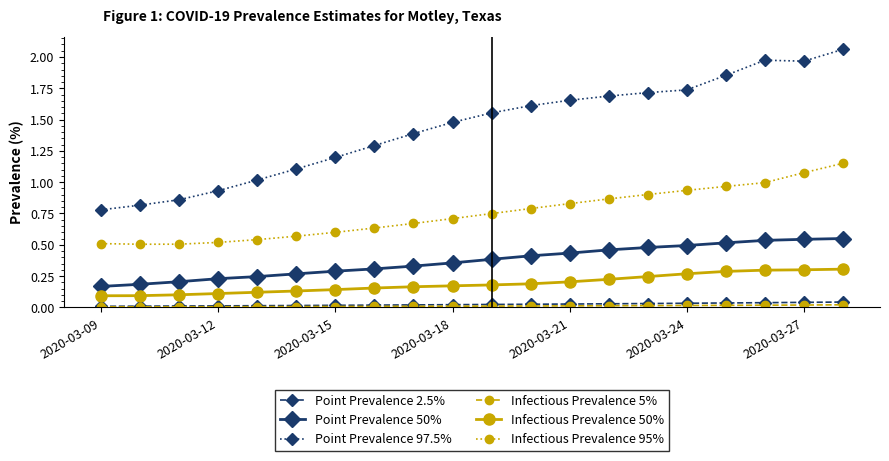

What is the value of the Point Prevalence 97.5% point at the 8th from the left?

1.3